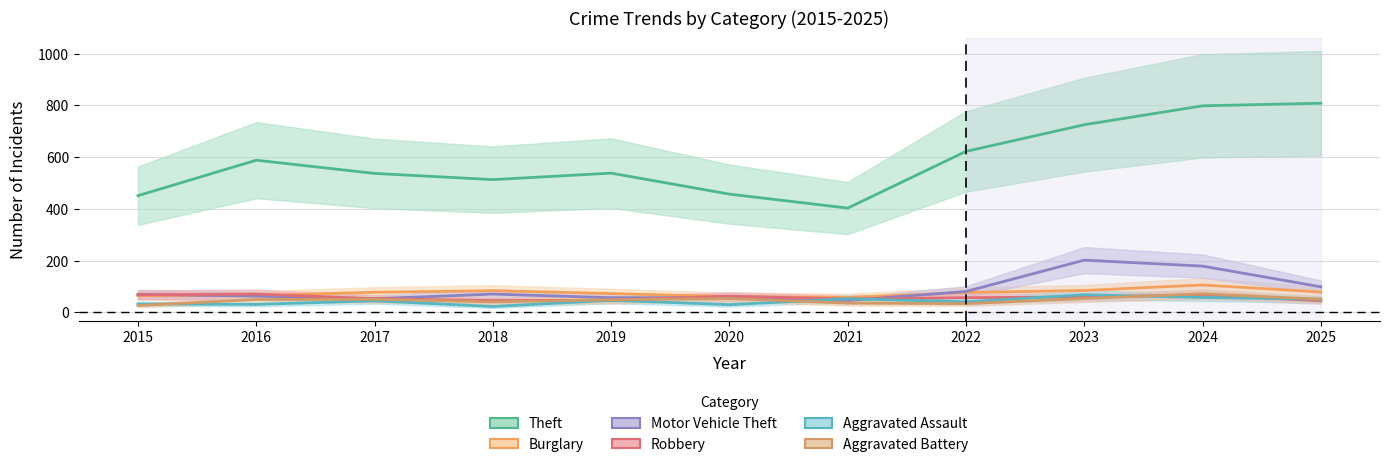

Between 2016 and 2020, which is larger?

2016